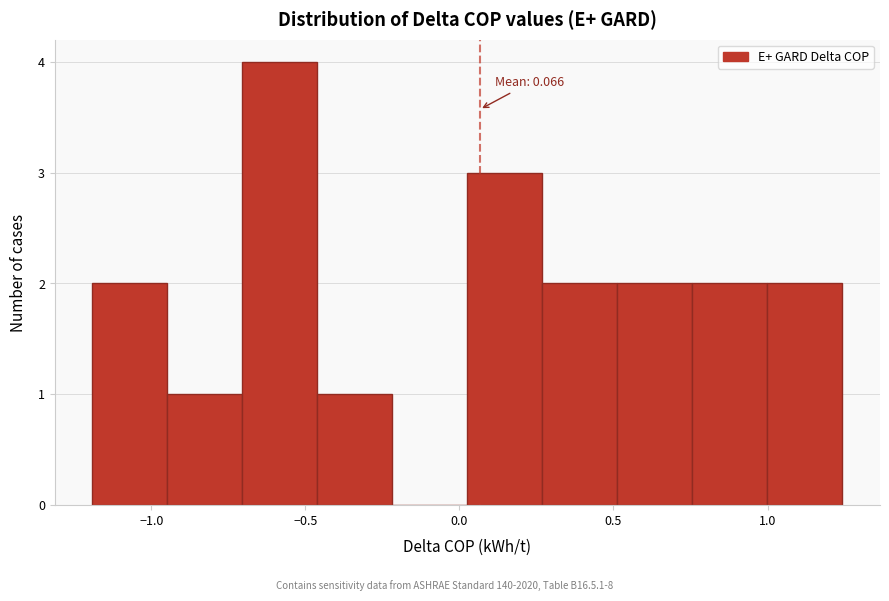

Over which range of the x-axis is the bar tallest?

-0.70 to -0.45